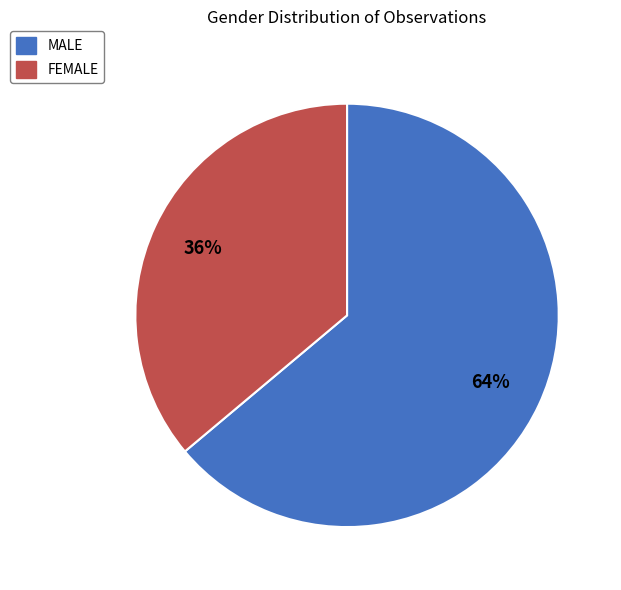

Between MALE and FEMALE, which is larger?

MALE